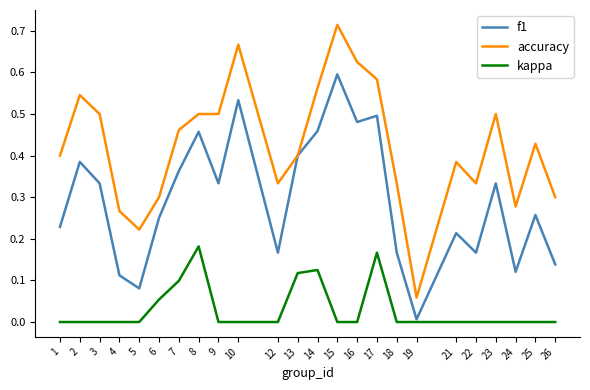

At how many categories does at least one series exceed 0?

24